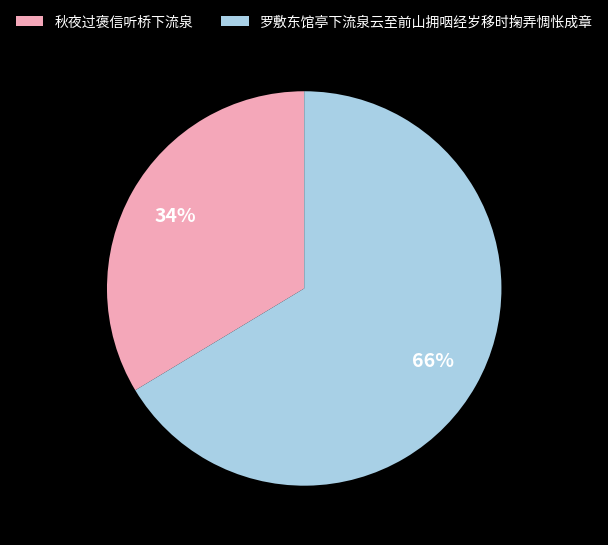

Do 罗敷东馆亭下流泉云至前山拥咽经岁移时掬弄惆怅成章 and 秋夜过褒信听桥下流泉 together represent more than half of the pie?

Yes